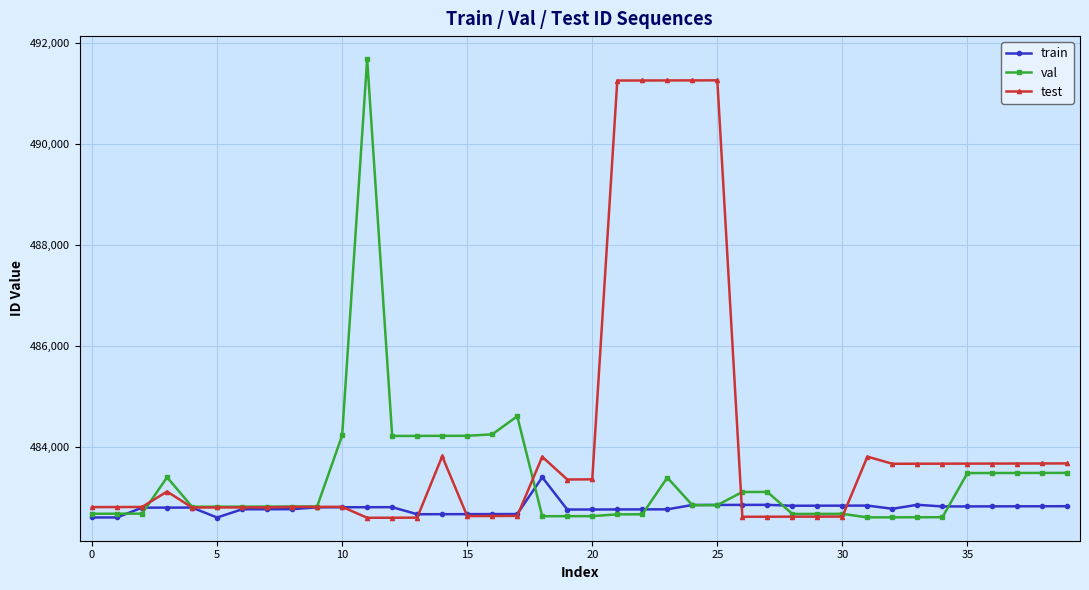

What is the maximum value for train?

483406